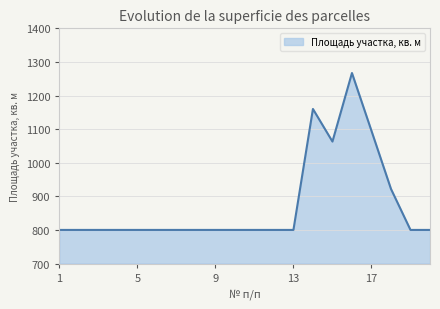

Count the number of data series in this chart.

1